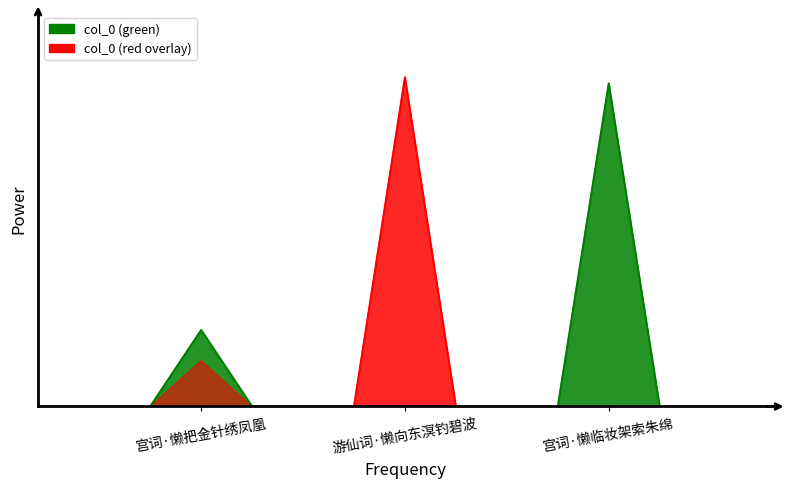

What is the value of the 1st point from the left?

55044